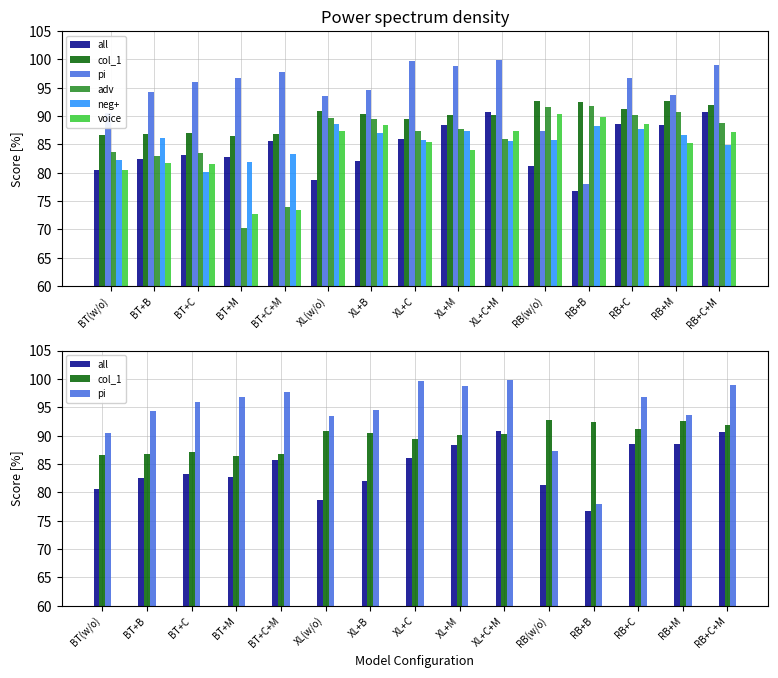

Is it true that adv equals 149.6 at RB+M?

False